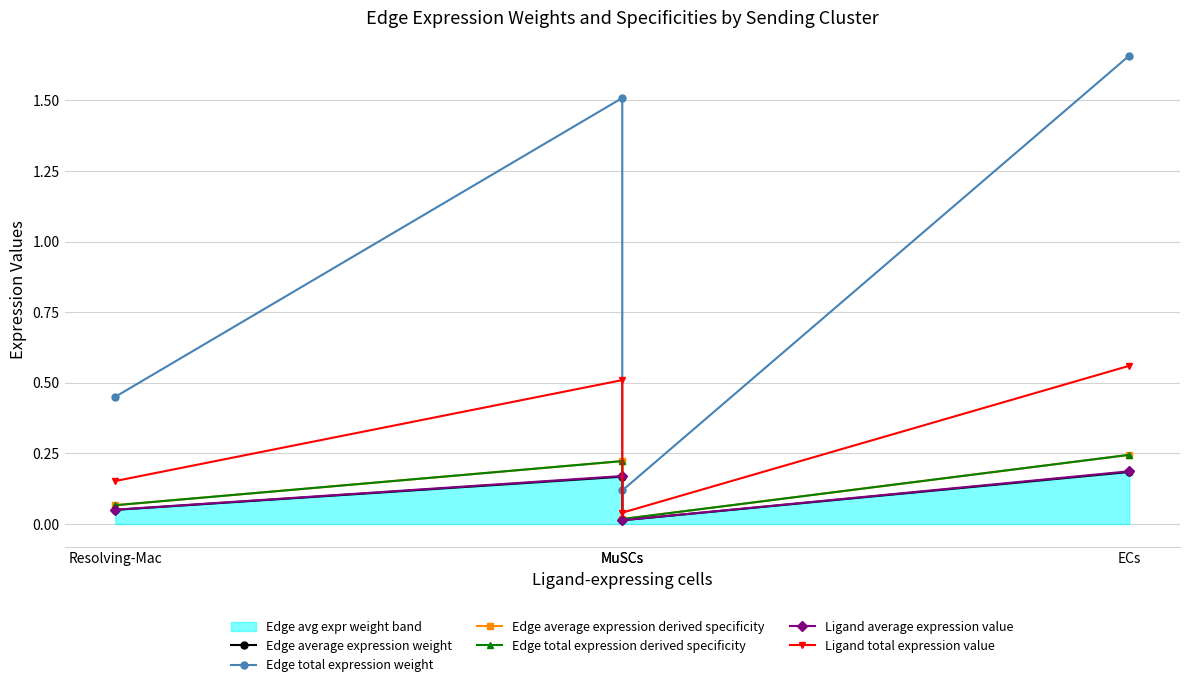

True or false: Edge total expression derived specificity has a value of 0.0 at MuSCs.

True